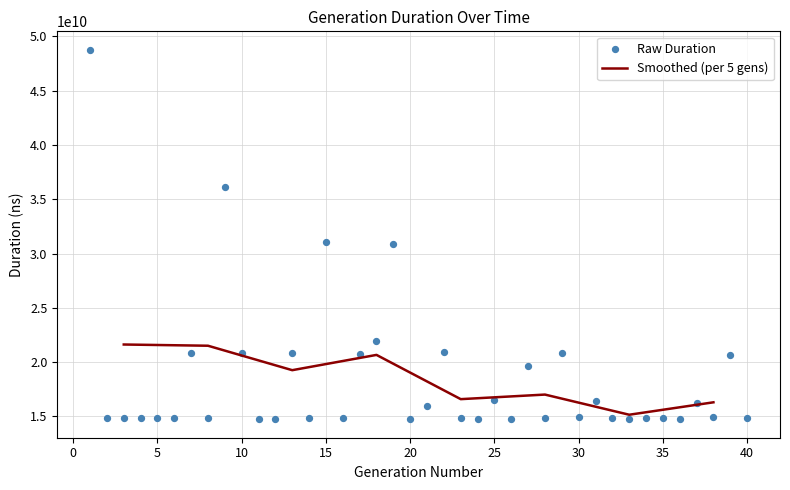

What is the change in value from 14 to 22?

+6102358534